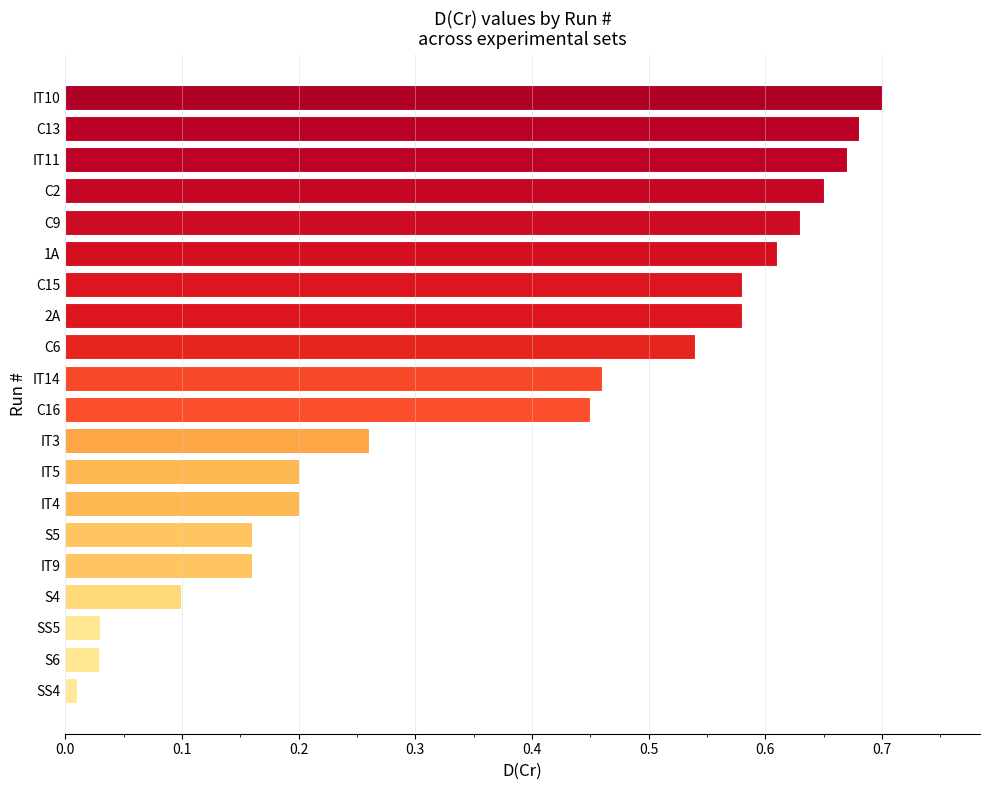

What is the change in value from S5 to IT3?

+0.1